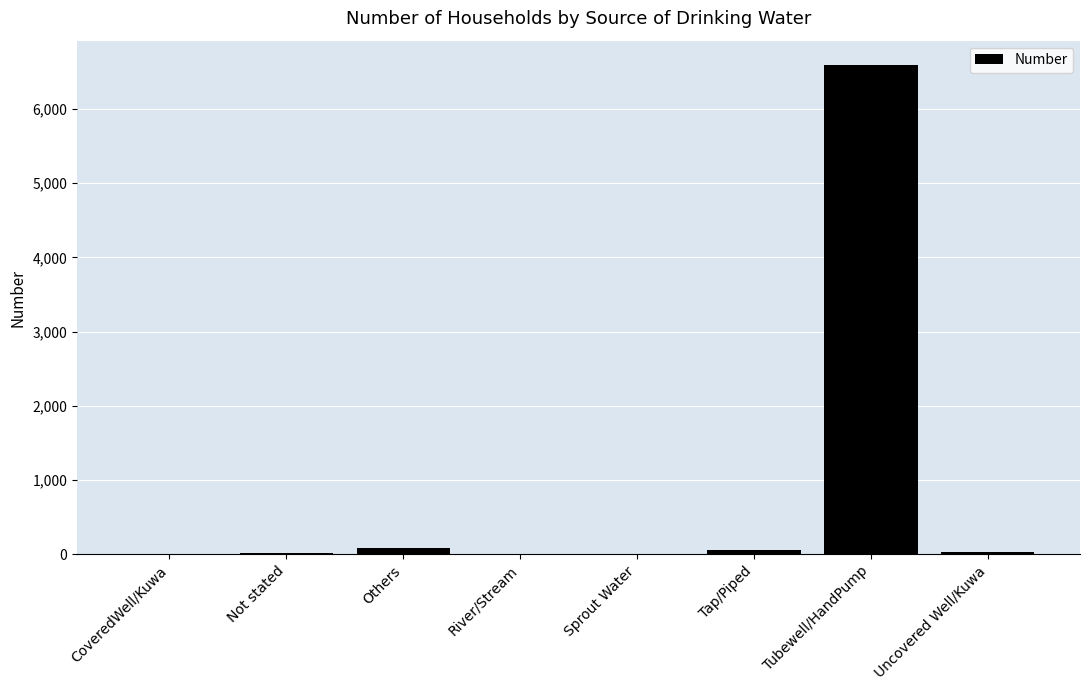

What is the greatest value displayed?

6588